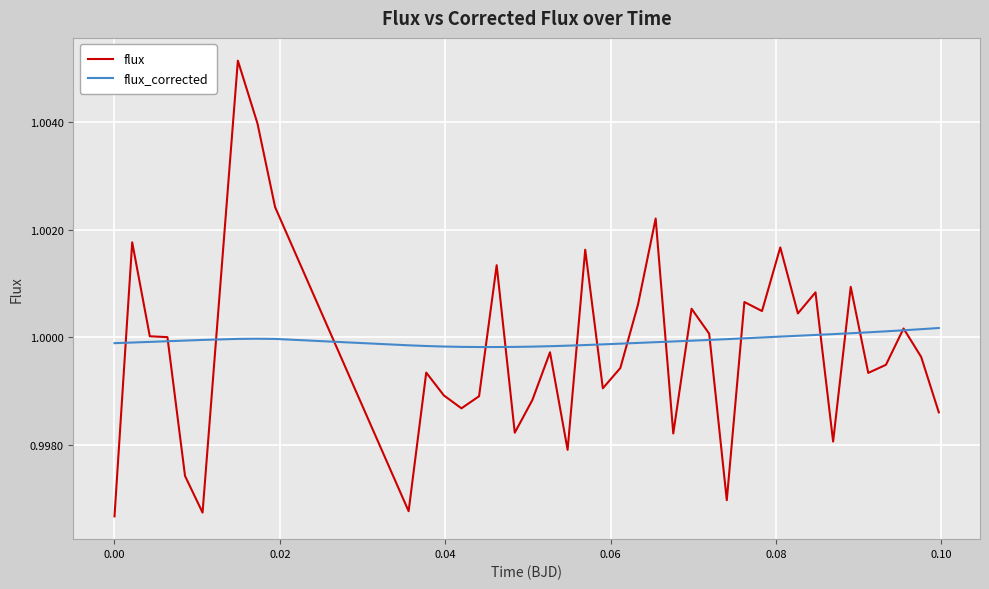

Which series has the widest spread of values?

flux